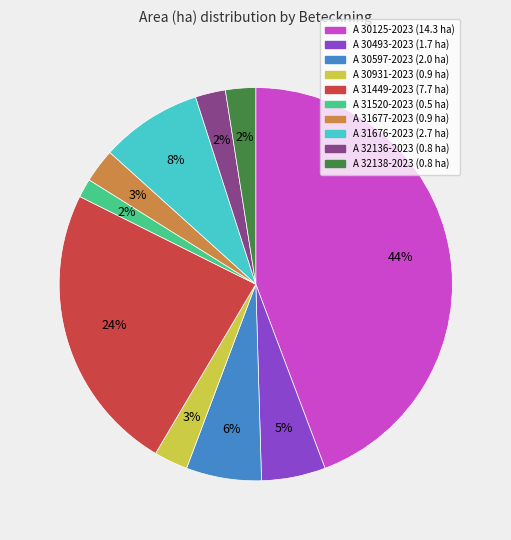

Between A 30493-2023 and A 31449-2023, which is larger?

A 31449-2023